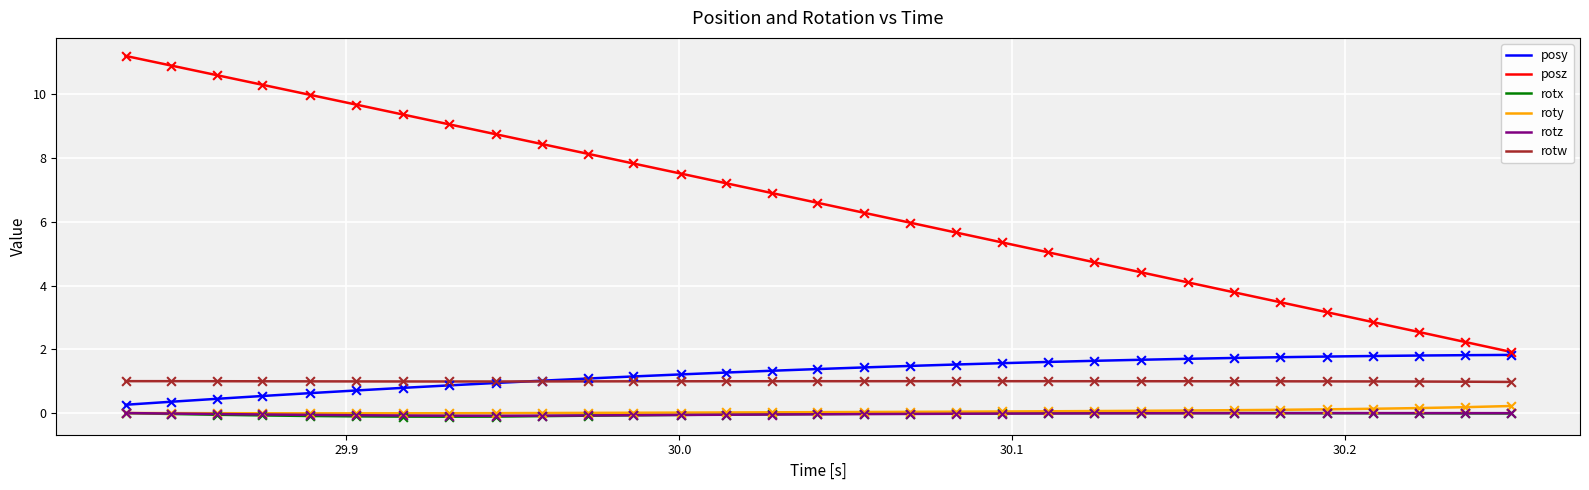

Which series has the largest total across all categories?

posz